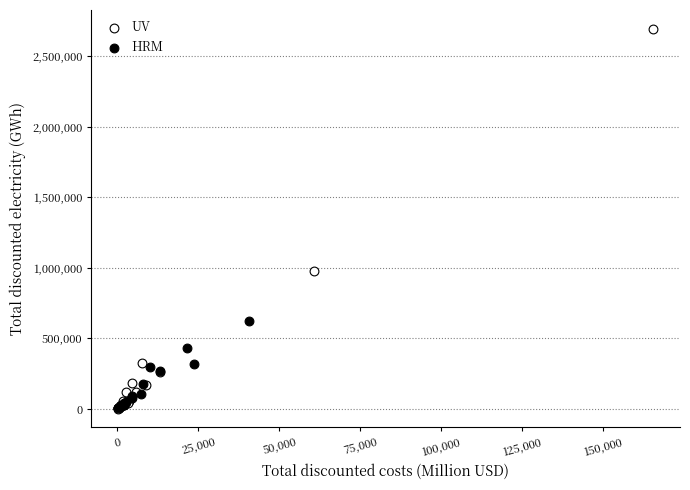

Which series has the widest spread of Y values?

UV